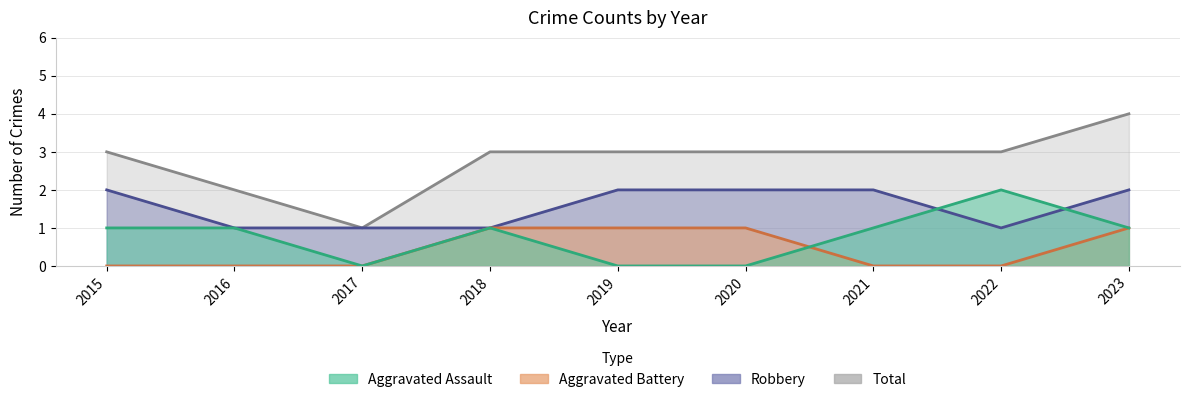

True or false: Aggravated Assault has more than 2 points higher than both neighbors.

False